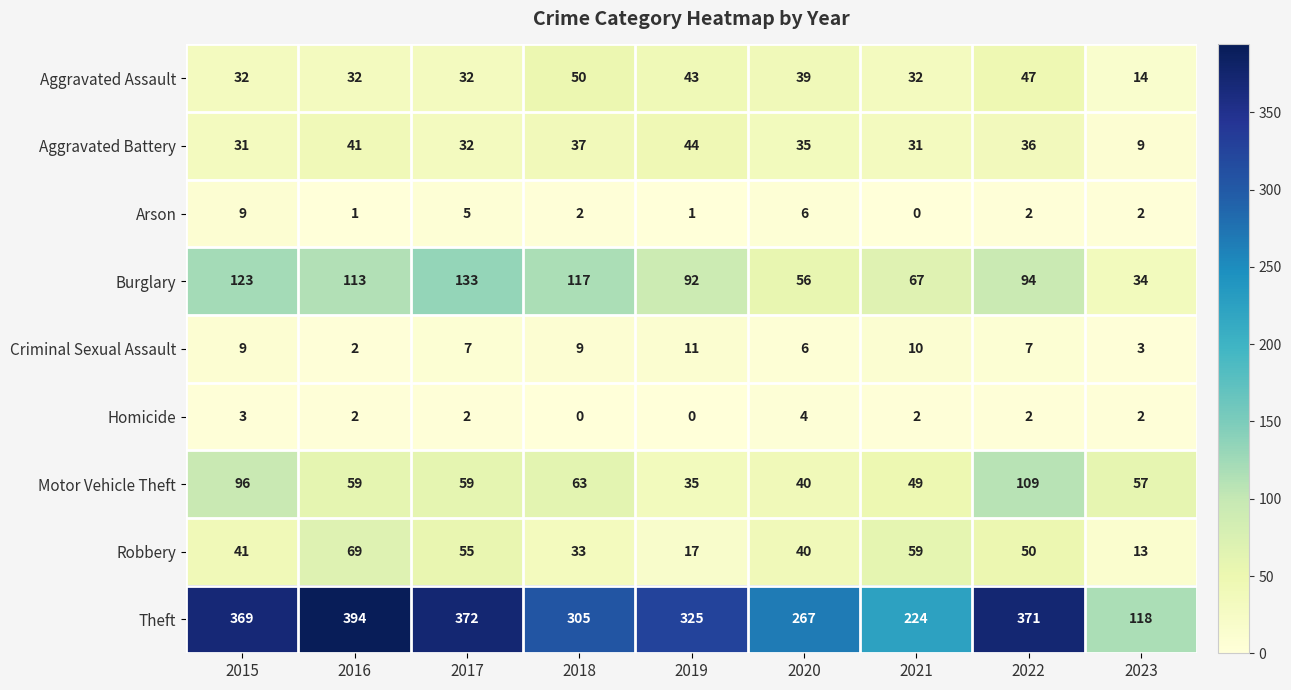

The value of Arson at 2015 is 9. True or false?

True